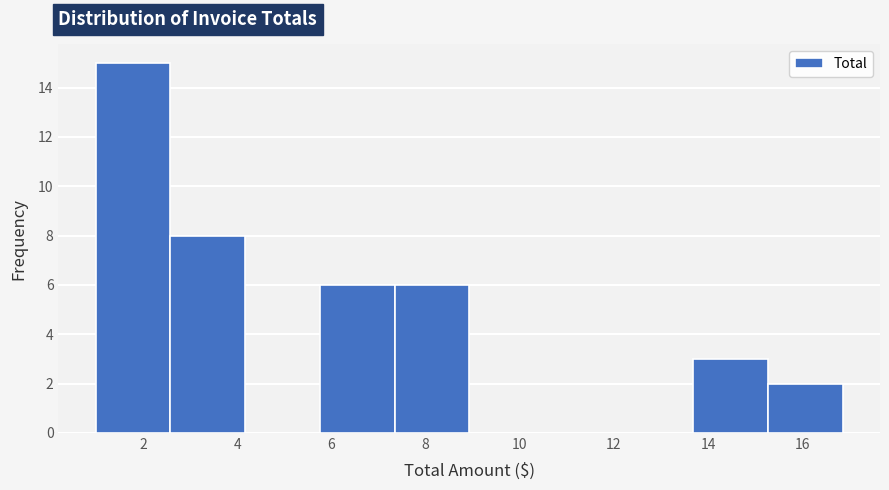

Reading left to right, transcribe this chart: for each bar, give the range it covers on the x-axis and its height. Neither the bar edges nor the heights are printed on the chart, so give them approximately, as read against the axes.

1.0 to 2.6: 15
2.6 to 4.2: 8
4.2 to 5.8: 0
5.8 to 7.4: 6
7.4 to 9.0: 6
9.0 to 10.6: 0
10.6 to 12.0: 0
12.0 to 13.6: 0
13.6 to 15.2: 3
15.2 to 16.8: 2